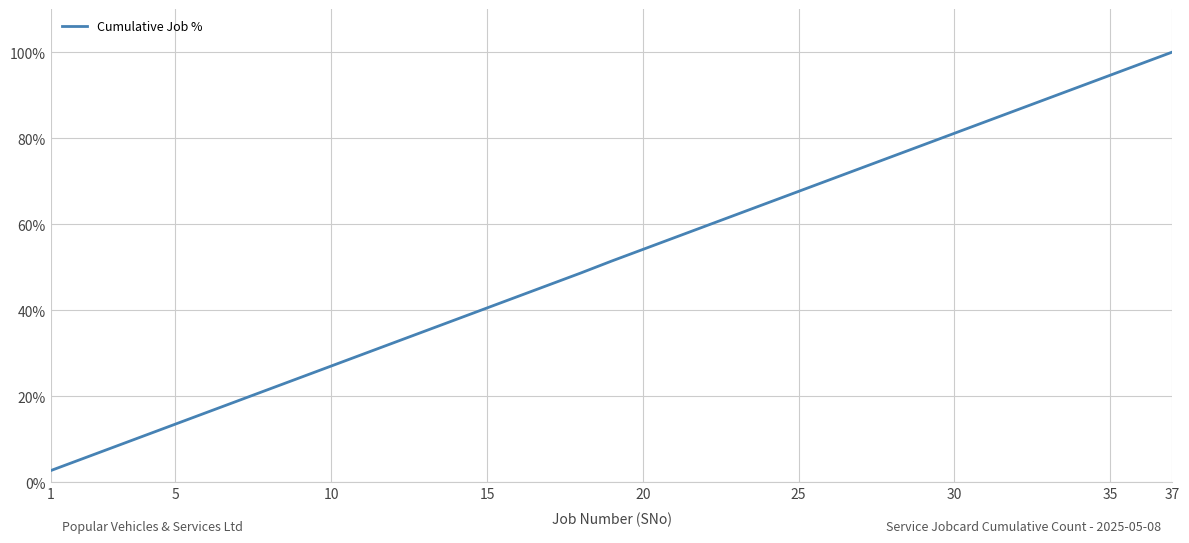

What is the difference between the maximum and minimum values?

97.3